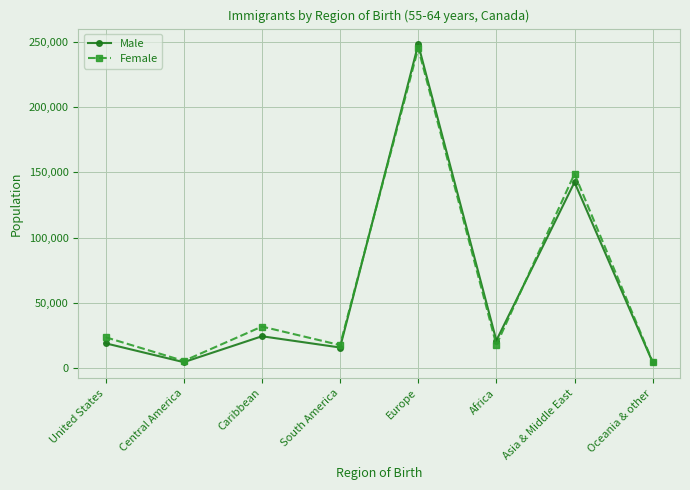

What is the label of the 8th point from the left?

Oceania & other